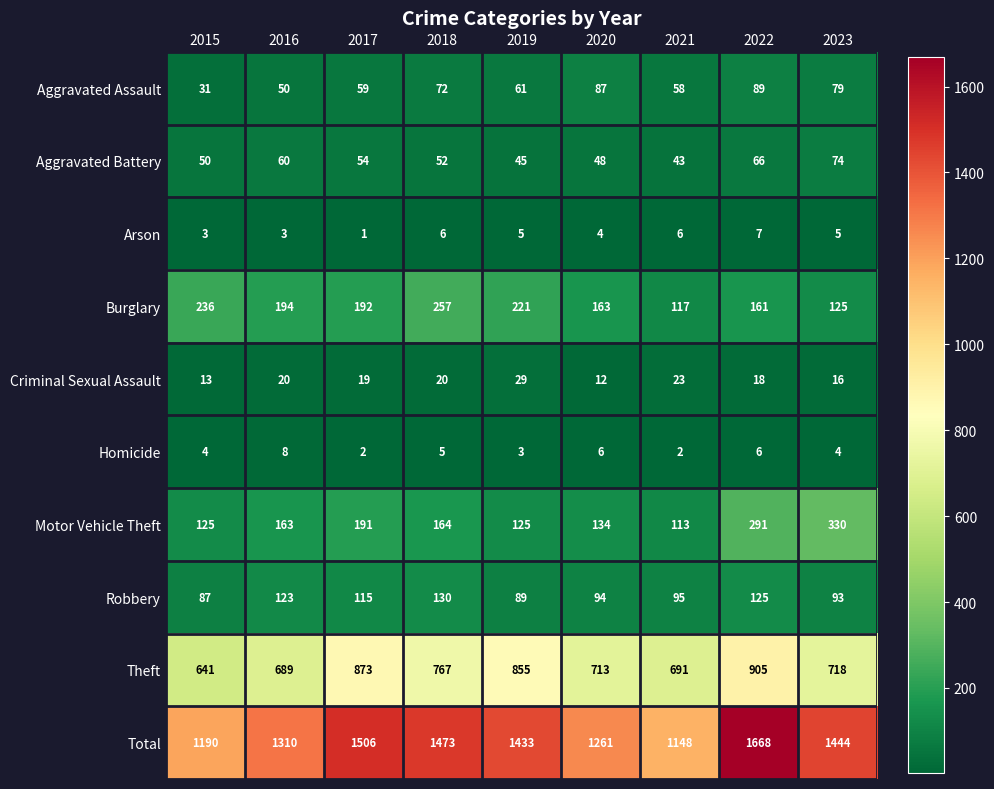

What is the difference between the highest and lowest values at 2016?

1307